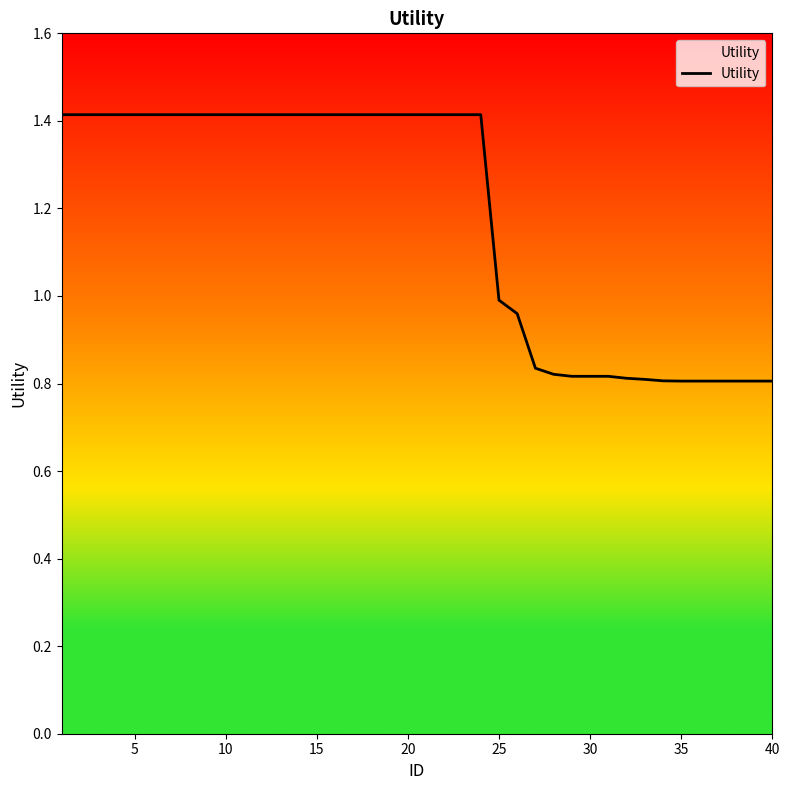

What is the difference between the maximum and minimum values?

0.6